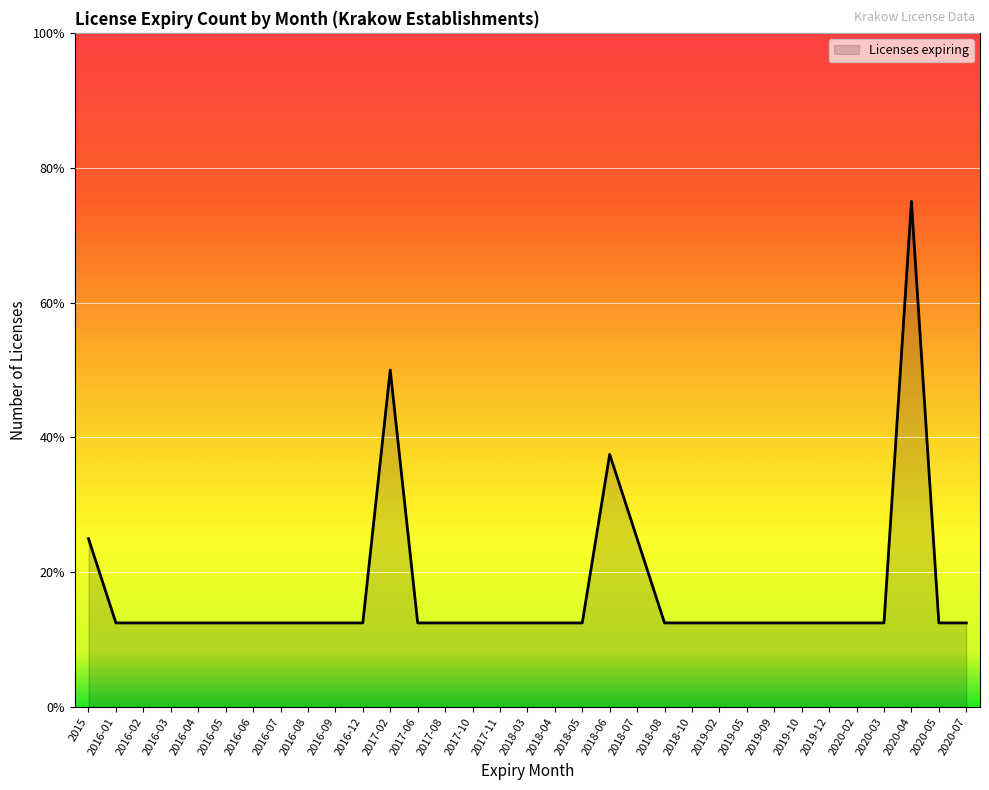

What is the difference between the maximum and minimum values?

5